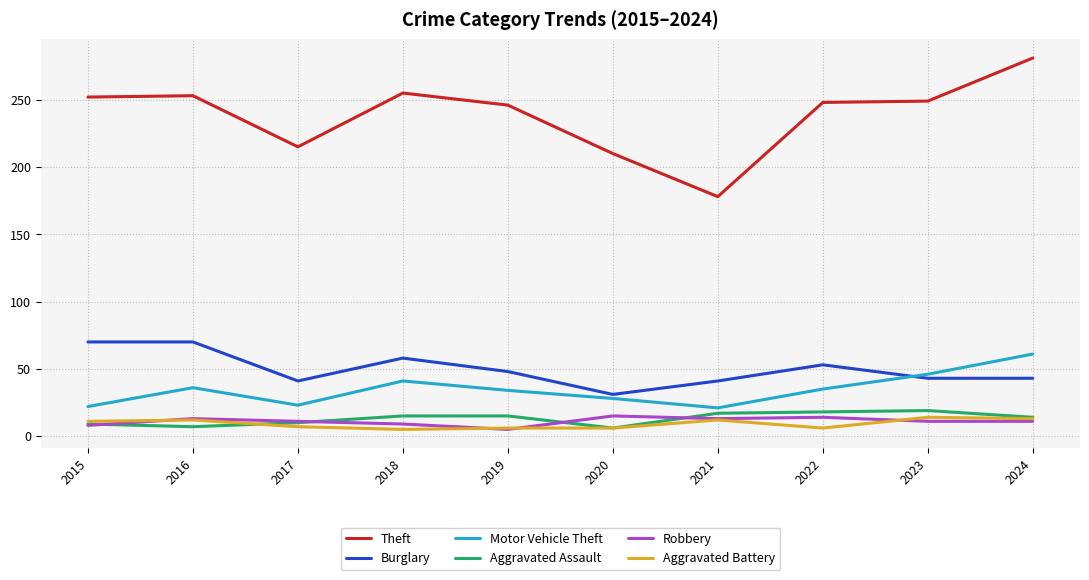

Which series has the largest total across all categories?

Theft